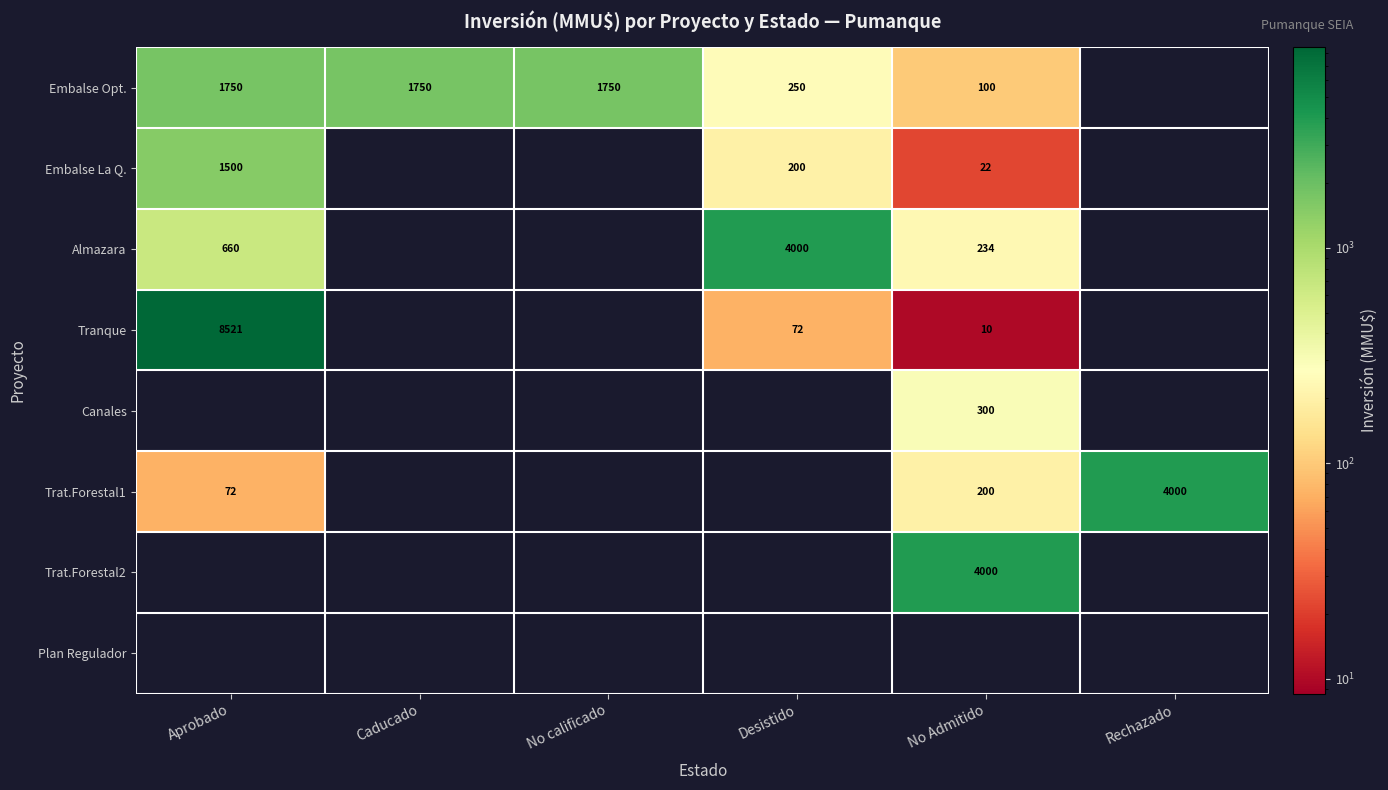

Is it true that Trat.Forestal1 equals 72 at Aprobado?

True